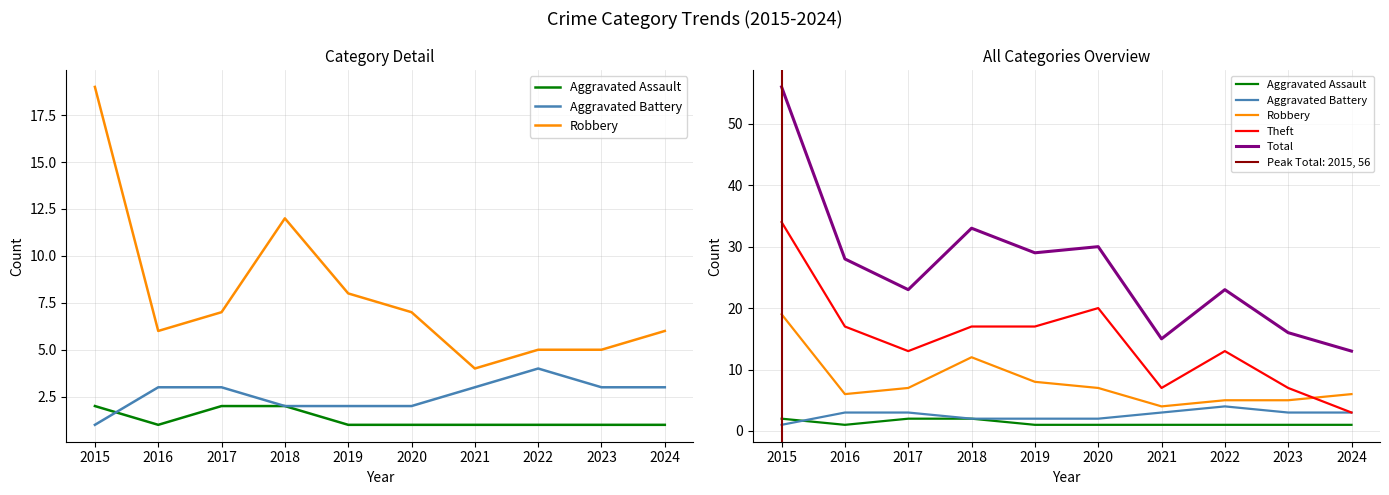

Is this an area chart (filled region under the line)?

No